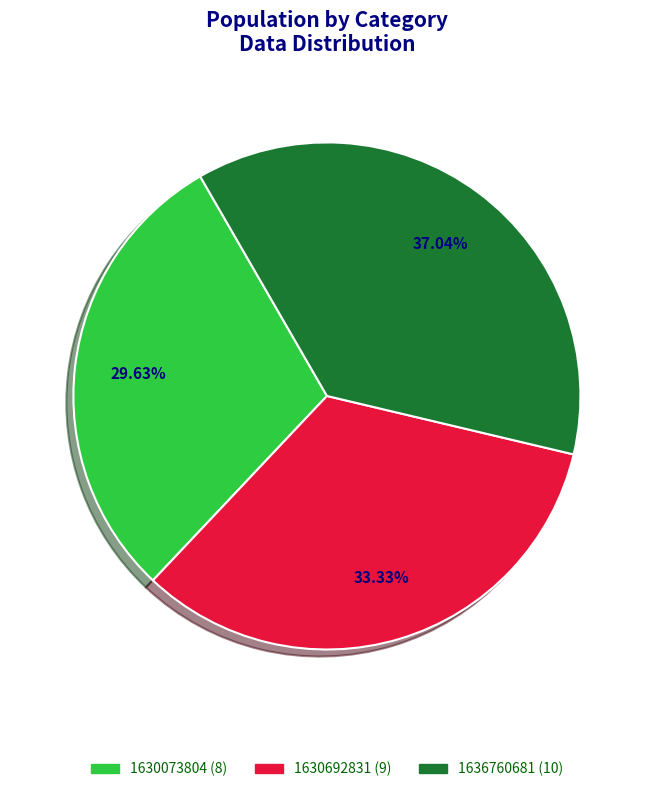

To the nearest percent, what is the average slice percentage?

33%